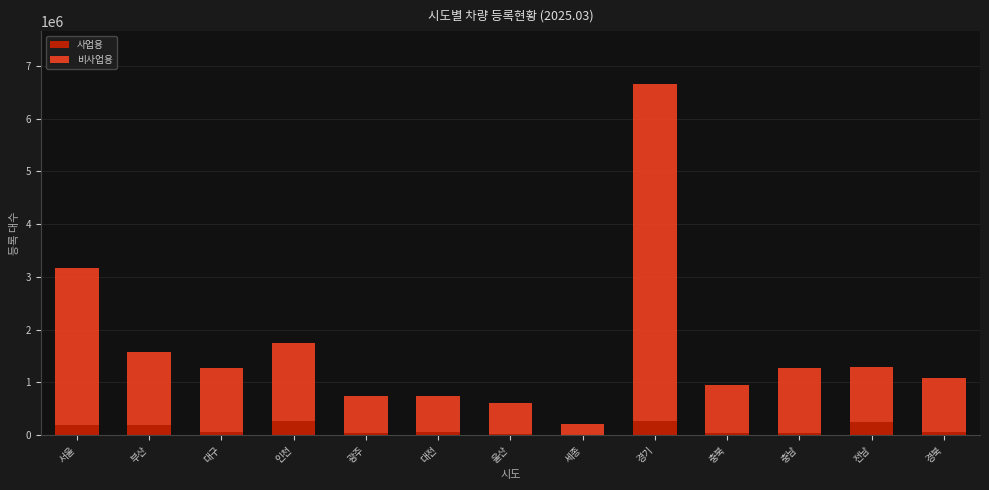

At which category is the sum across all series the highest?

경기